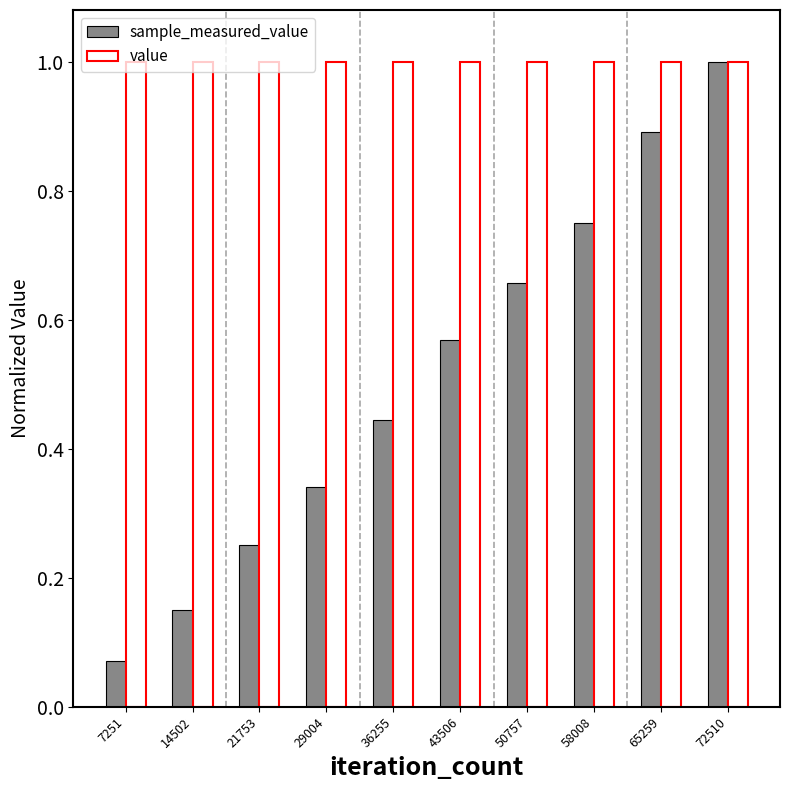

The value series shows 0.3 at 7251. True or false?

False